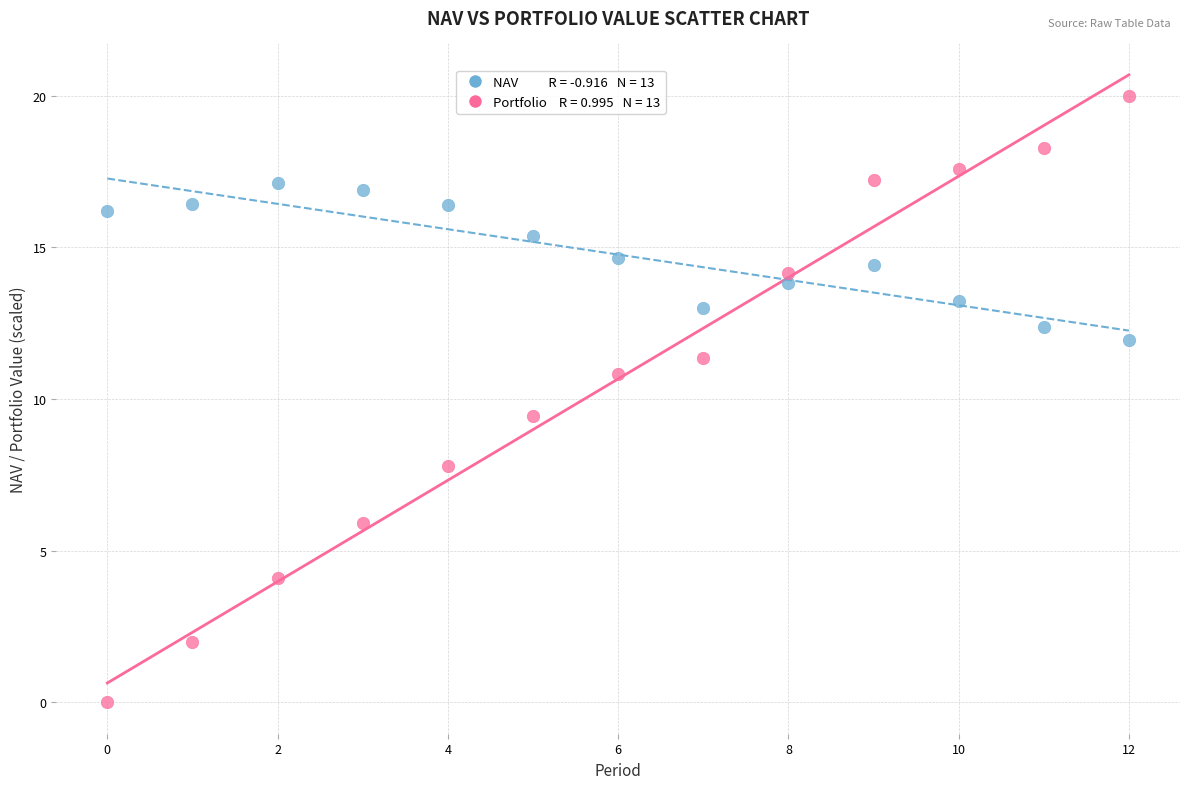

Across all data points, what is the range of Y values (max minus min)?

20.0